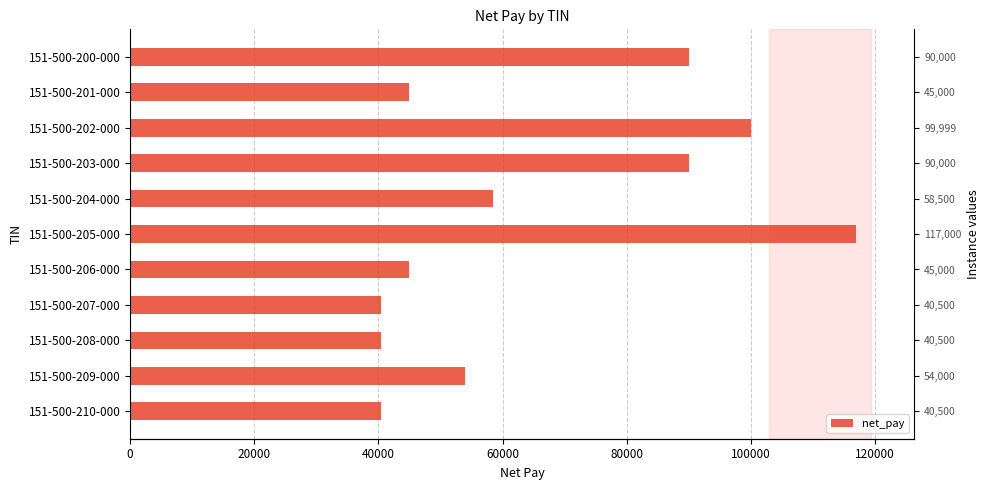

Between 151-500-207-000 and 151-500-210-000, which is larger?

151-500-207-000